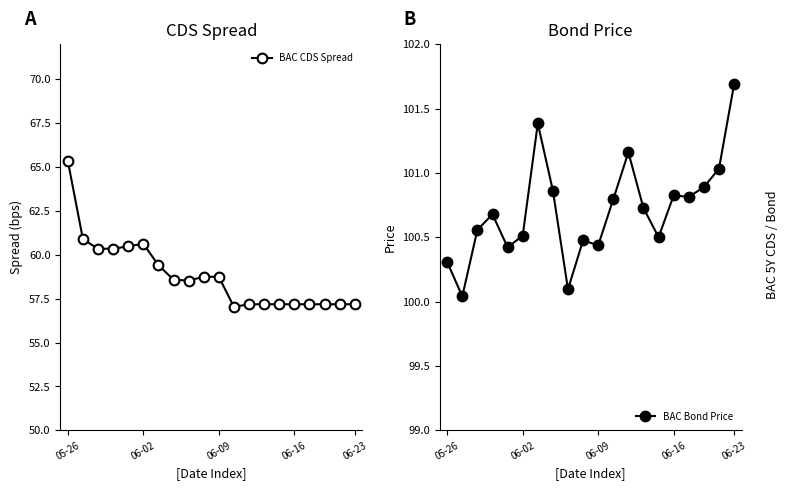

Reading left to right, transcribe all the data shown in this chart.

BAC CDS Spread: 65.3	60.9	60.4	60.4	60.5	60.6	59.4	58.6	58.5	58.8	58.8	57.0	57.2	57.2	57.2	57.2	57.2	57.2	57.2	57.2
BAC Bond Price: 100.3	100.0	100.6	100.7	100.4	100.5	101.4	100.9	100.1	100.5	100.4	100.8	101.2	100.7	100.5	100.8	100.8	100.9	101.0	101.7